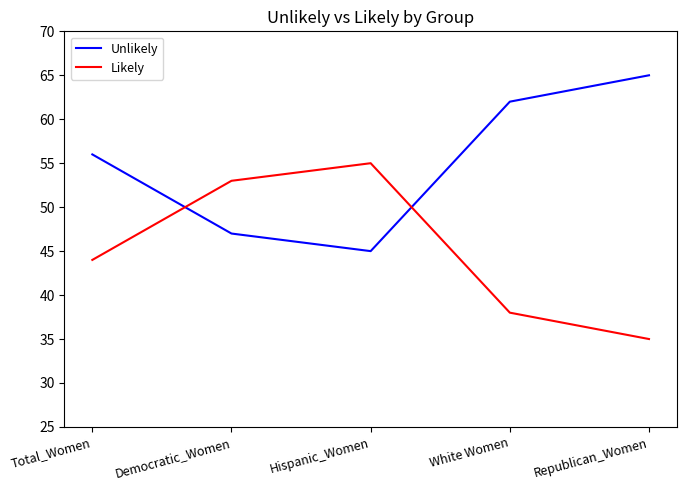

What are all the series names shown in the legend?

Unlikely, Likely